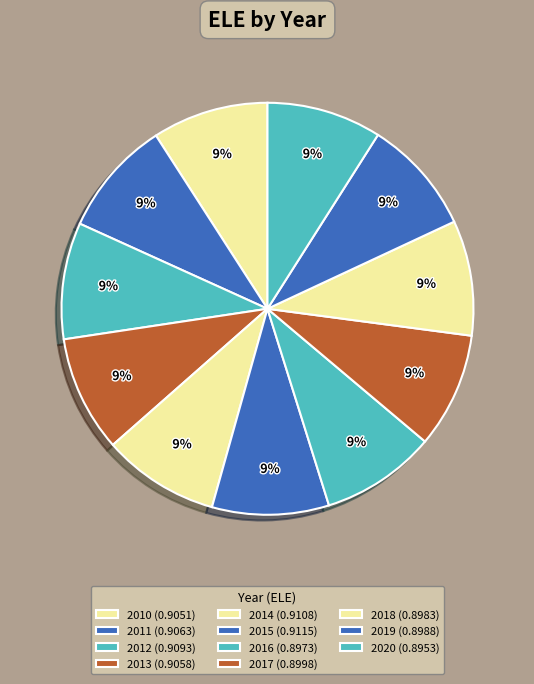

Which has a higher value, 2010 or 2013?

2013